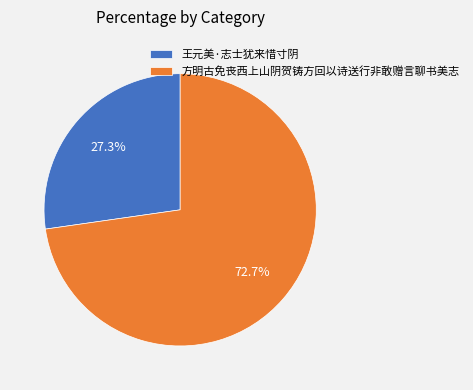

How many segments does this pie chart have?

2